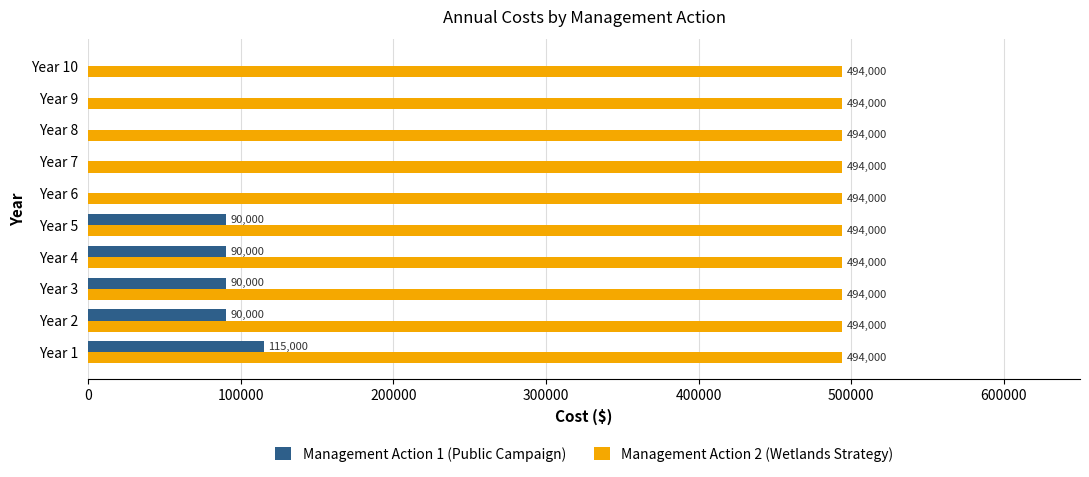

Is it true that Management Action 2 (Wetlands Strategy) equals 873374 at Year 7?

False